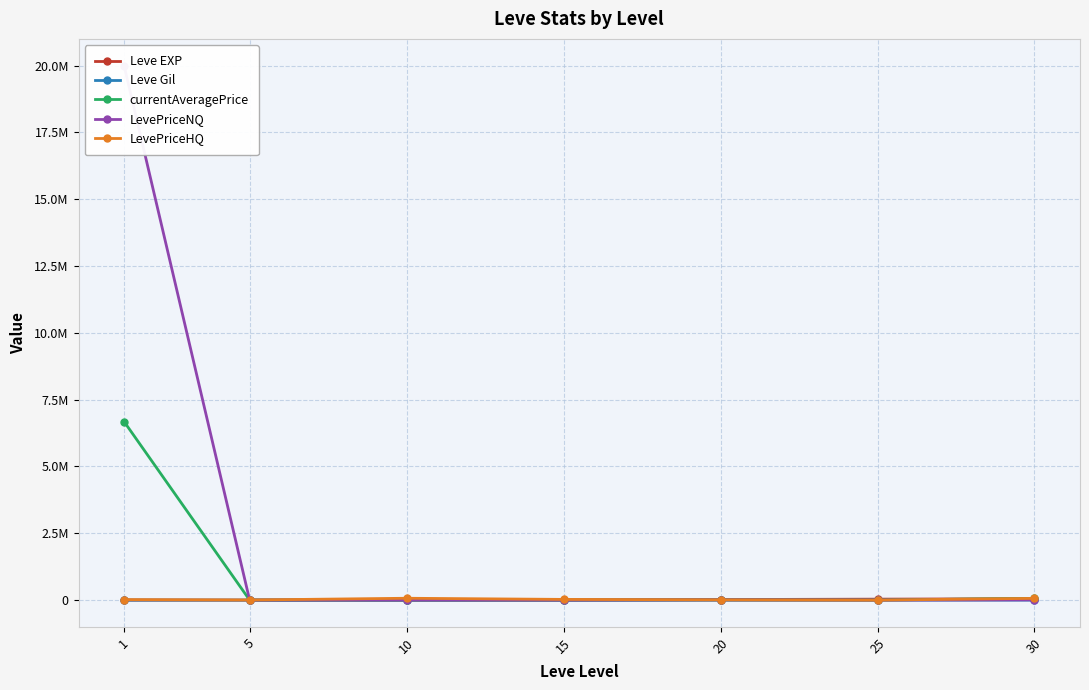

Rank the series by their maximum value, from highest to lowest.

LevePriceNQ, currentAveragePrice, LevePriceHQ, Leve EXP, Leve Gil